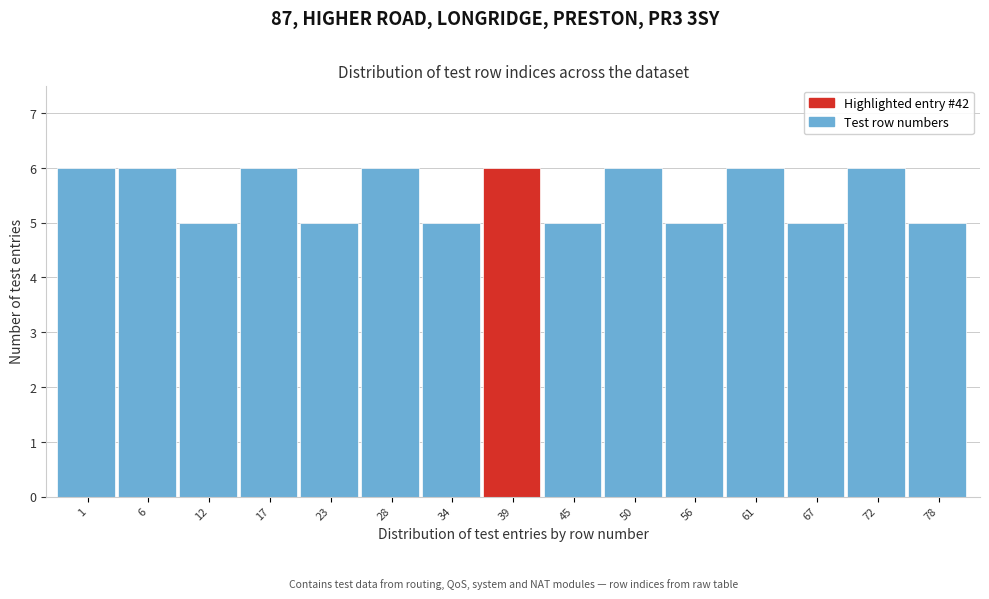

Reading left to right, extract all data points from this chart.

1=6	6=6	12=5	17=6	23=5	28=6	34=5	39=6	45=5	50=6	56=5	61=6	67=5	72=6	78=5